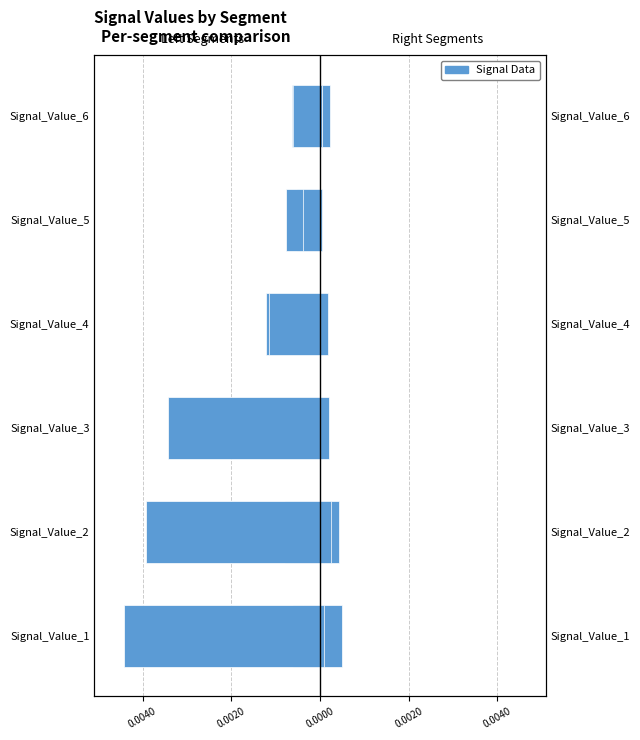

True or false: signal segment 2 has a value of 0.0 at Signal_Value_6.

False